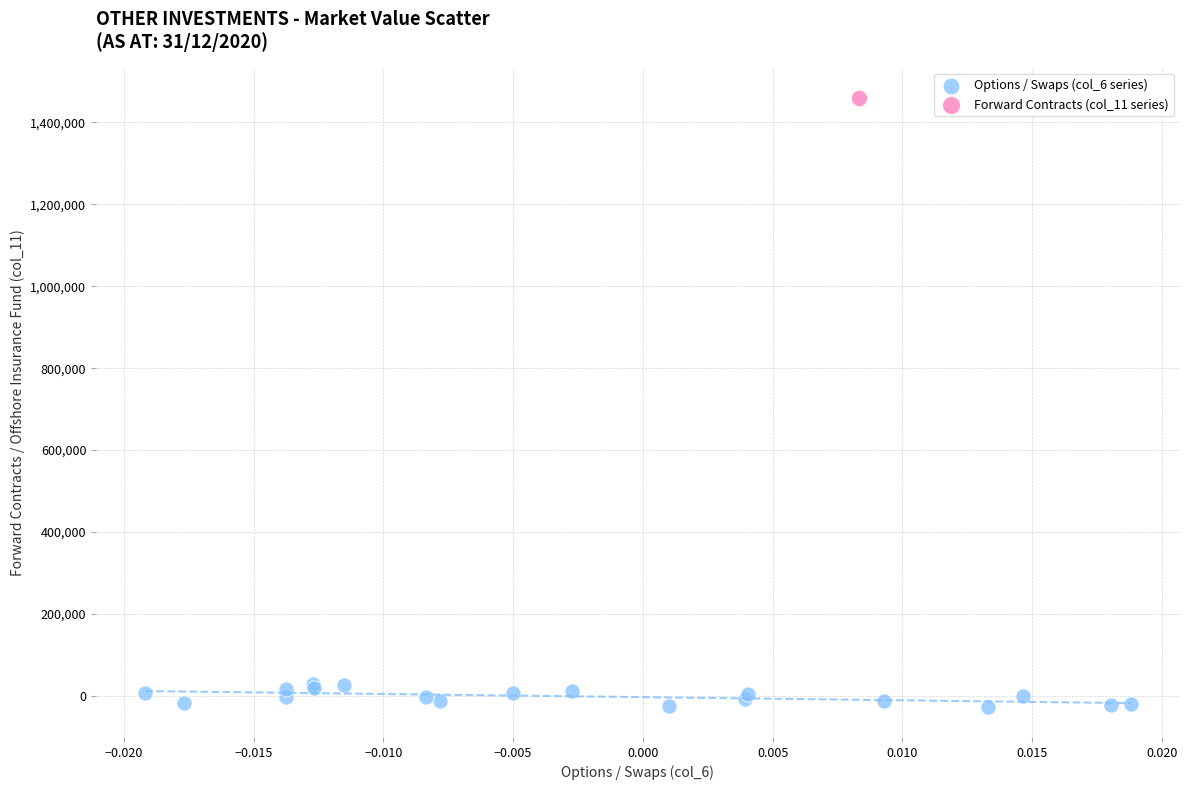

What are all the series names shown in the legend?

Options / Swaps (col_6 series), Forward Contracts (col_11 series)